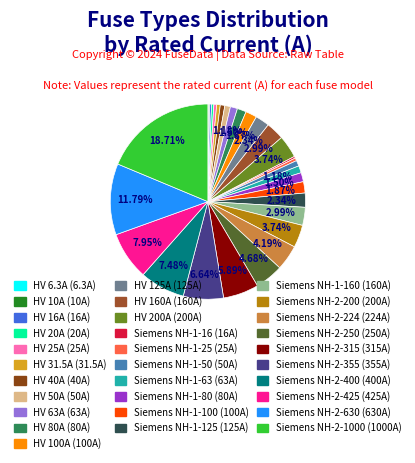

Which slice is the smallest?

HV 6.3A